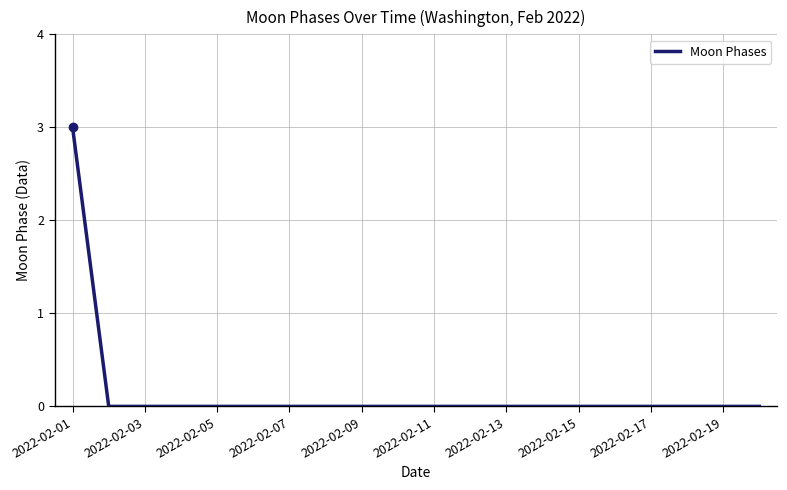

What is the difference between the maximum and minimum values?

3